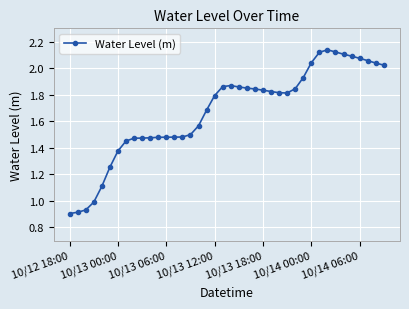

What is the difference between the second highest and minimum values?

1.2